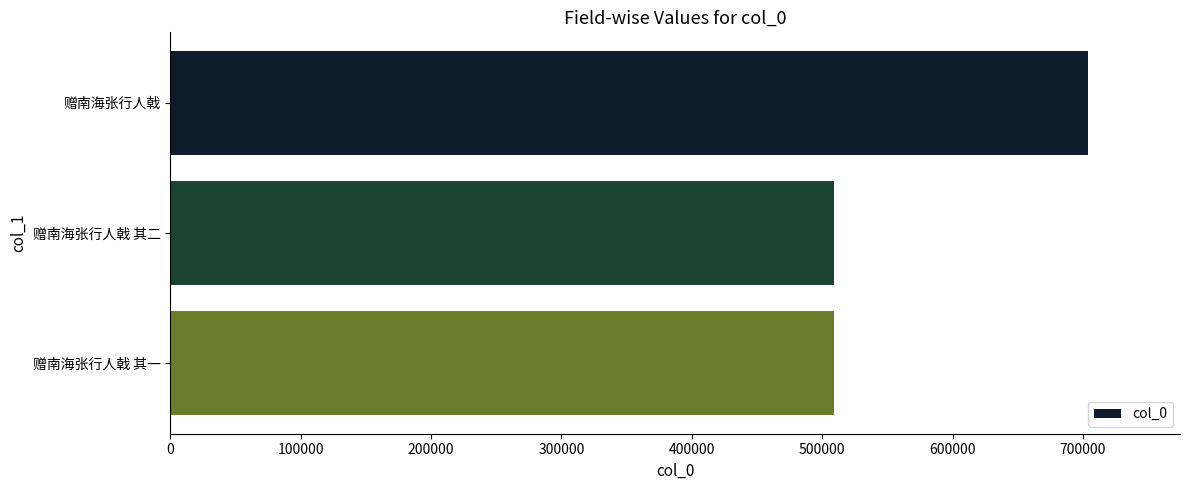

What is the maximum value shown in the chart?

703990